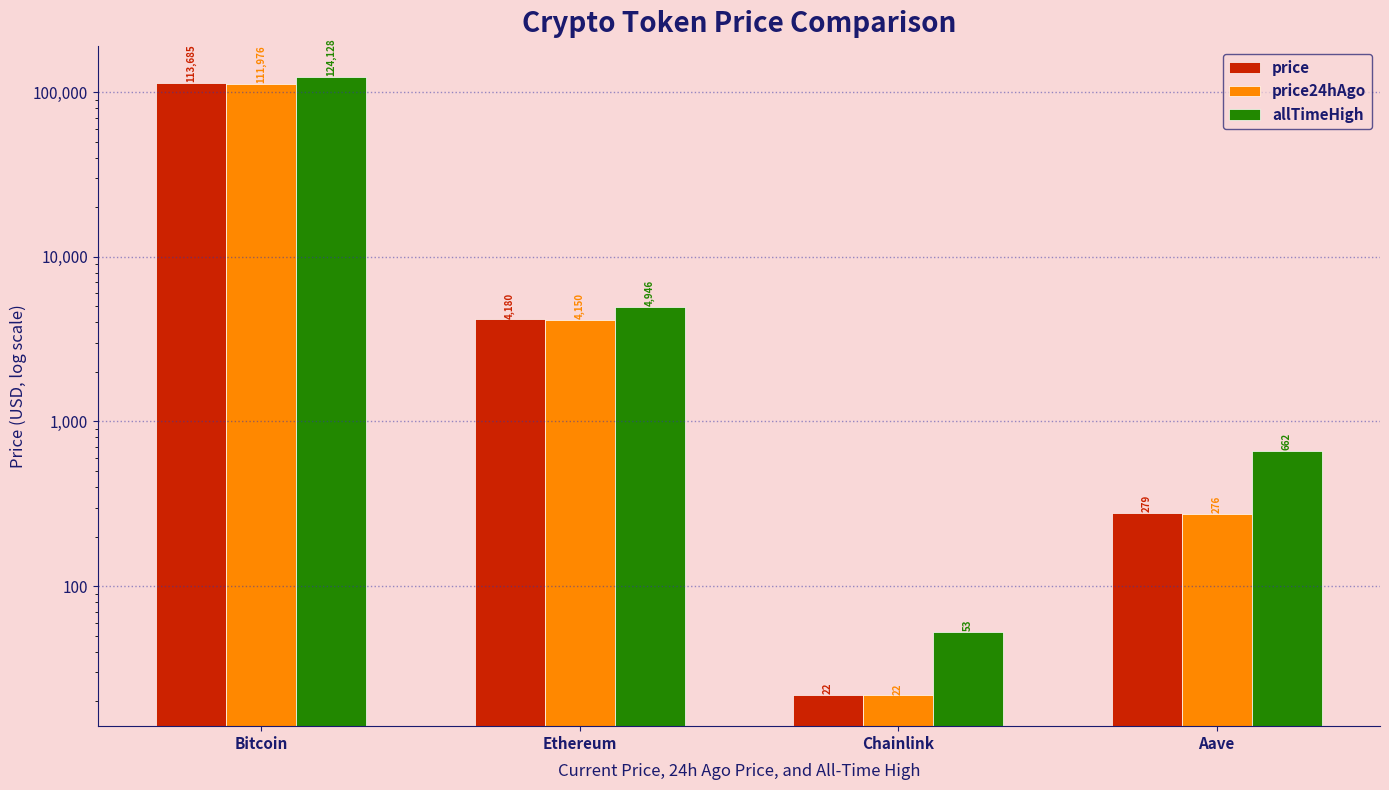

Rank the categories by price value from highest to lowest.

Bitcoin, Ethereum, Aave, Chainlink